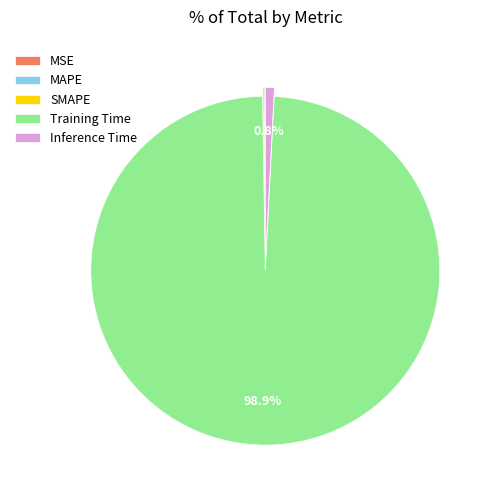

What is the largest slice in the pie chart?

Training Time